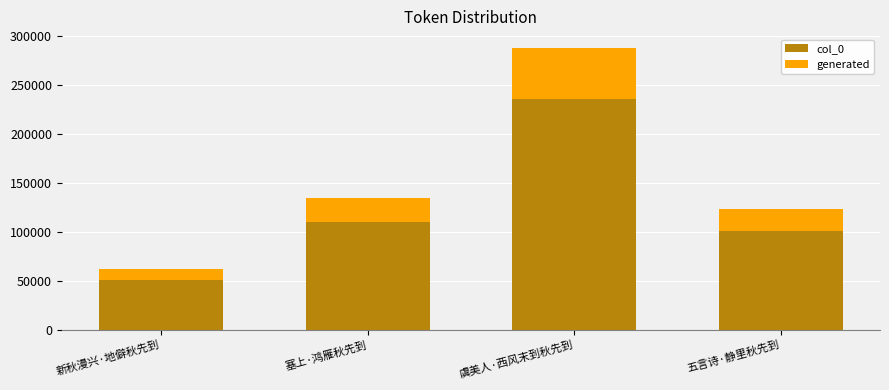

At which category does the chart reach its minimum across all series?

新秋漫兴·地僻秋先到